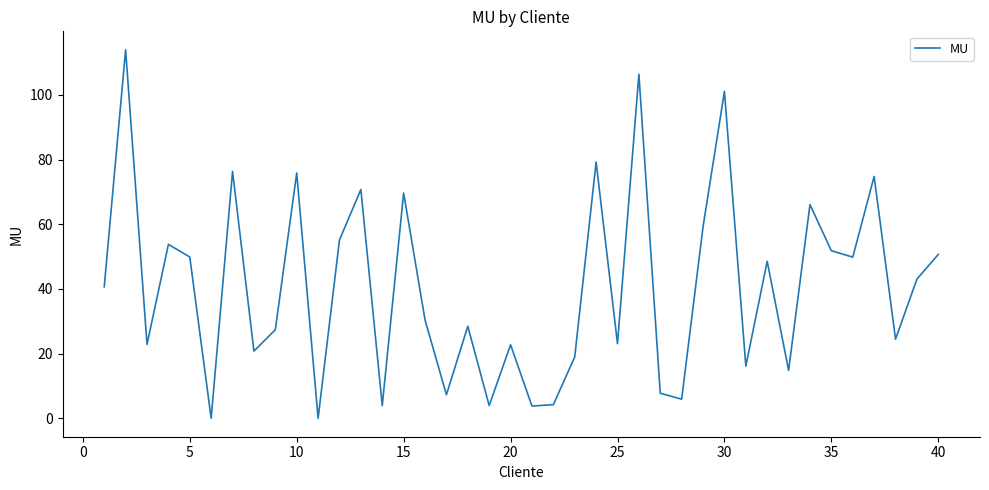

What is the greatest value displayed?

114.0